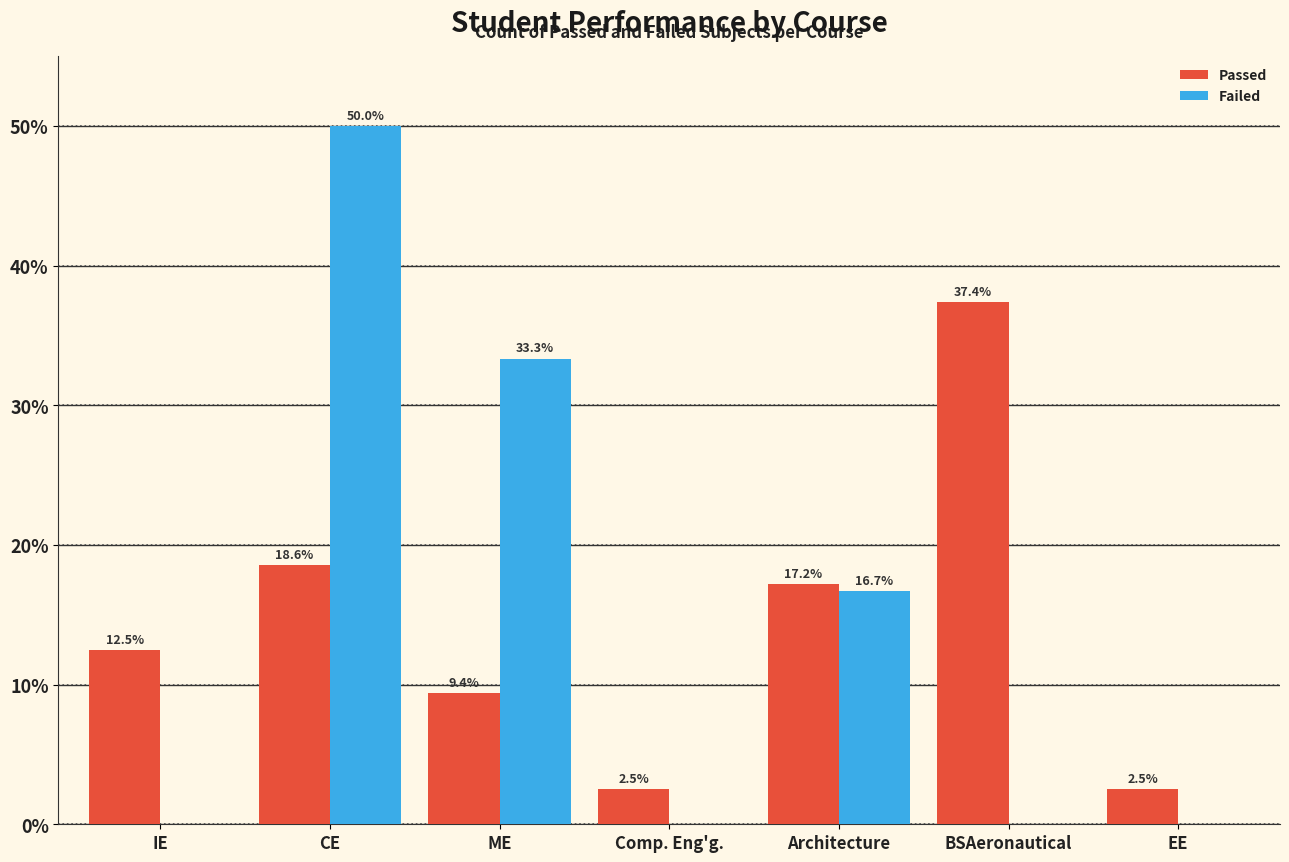

Which series changed the most between IE and CE?

Failed